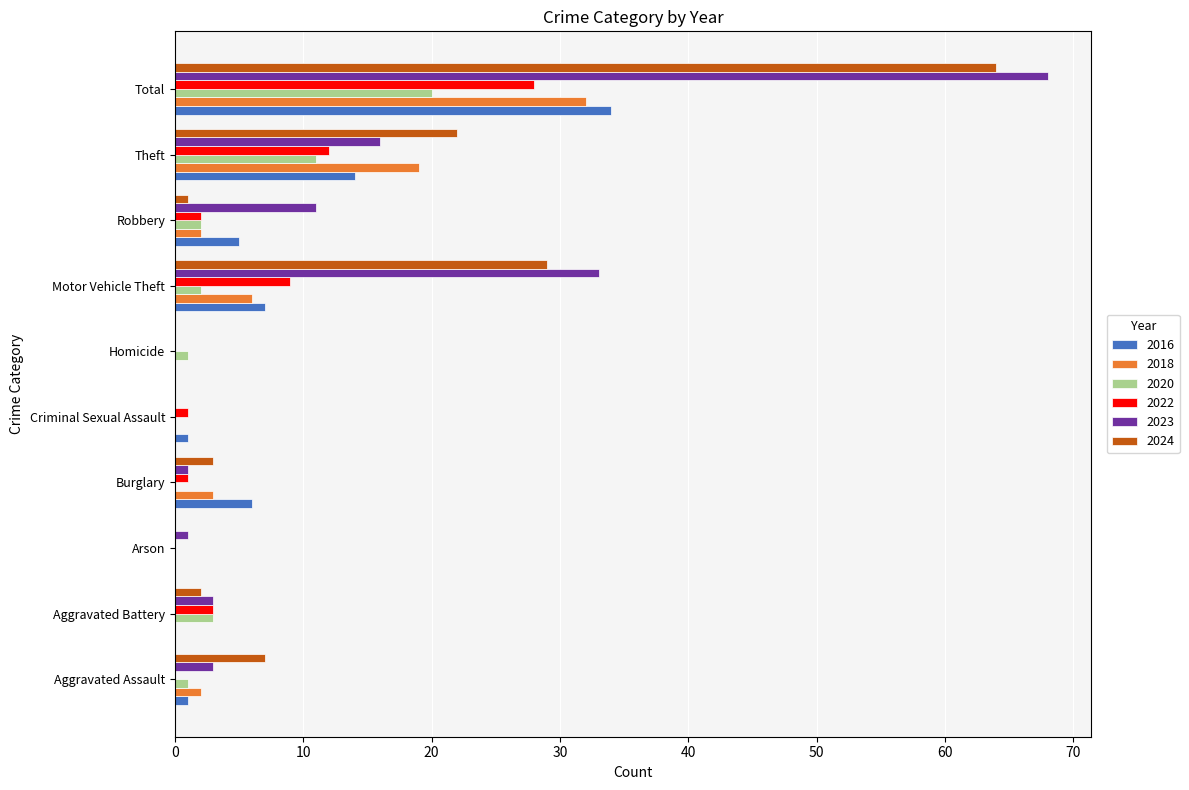

The 2023 series shows 11 at Robbery. True or false?

True